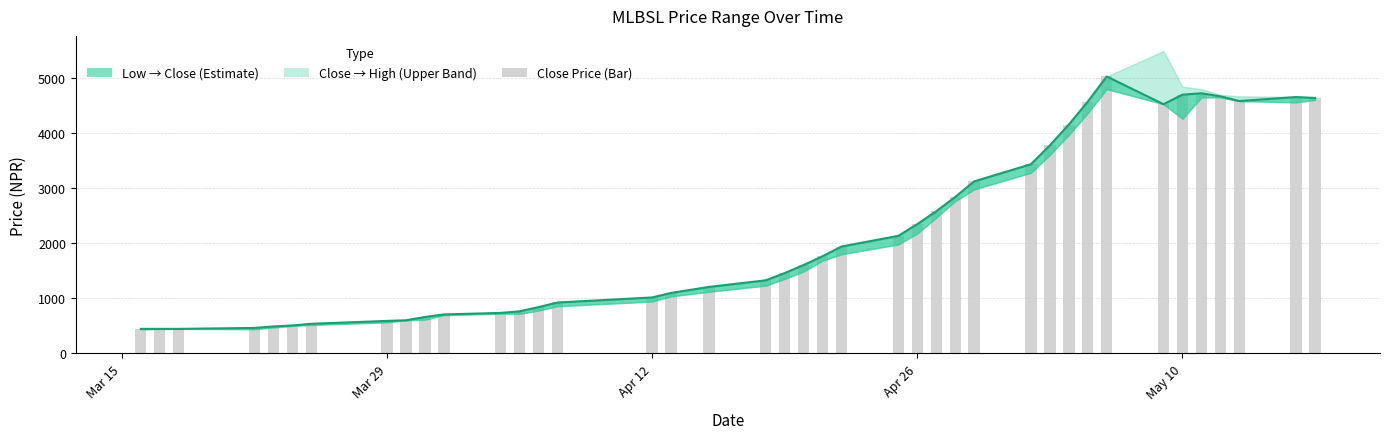

Reading left to right, transcribe all the data shown in this chart.

446	446	446	463	490	508	538	591	602	662	708	736	765	841	925	1017	1099	1208	1328	1460	1606	1766	1942	2136	2349	2583	2841	3125	3437	3780	4158	4573	5030	4527	4700	4725	4670	4585	4657	4638